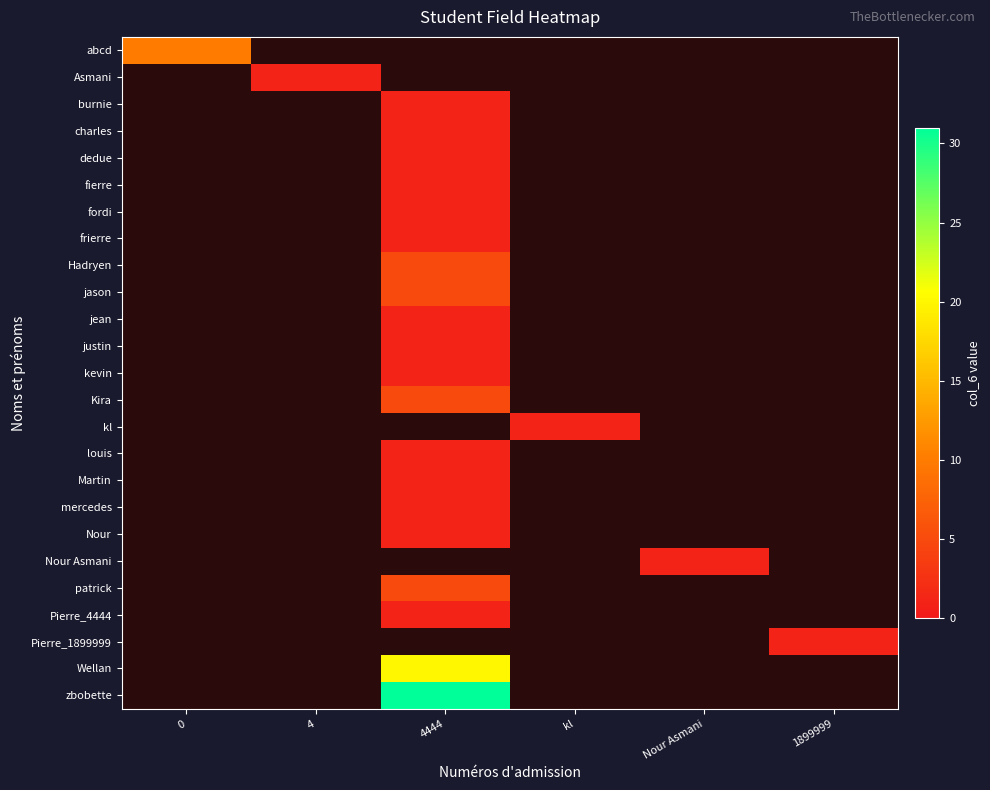

Count the number of data series in this chart.

25